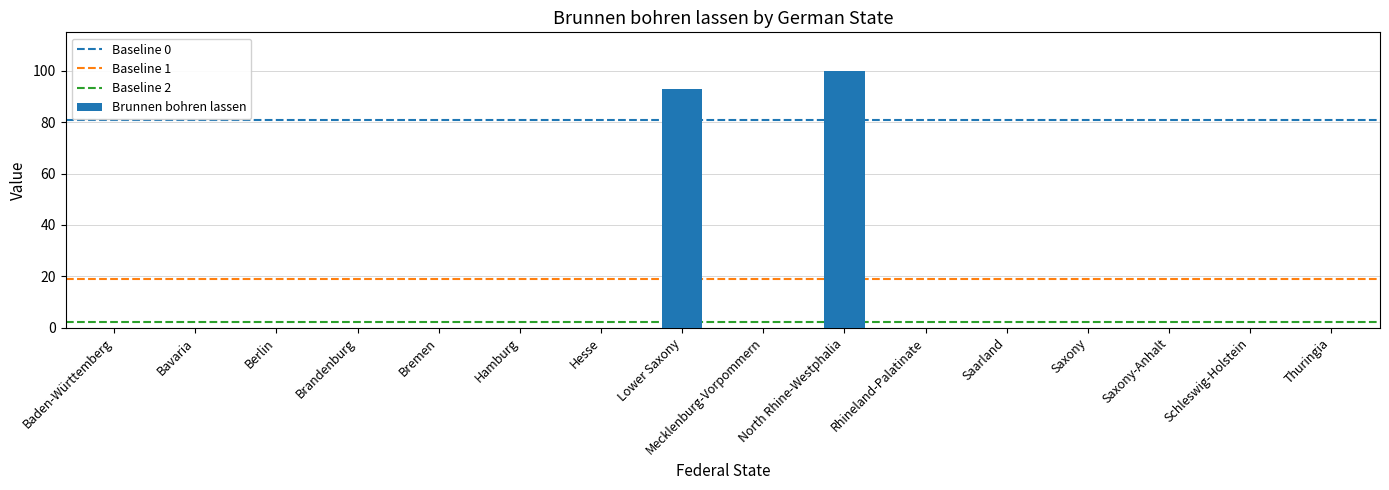

Where is the data nearest to the value 50?

Lower Saxony